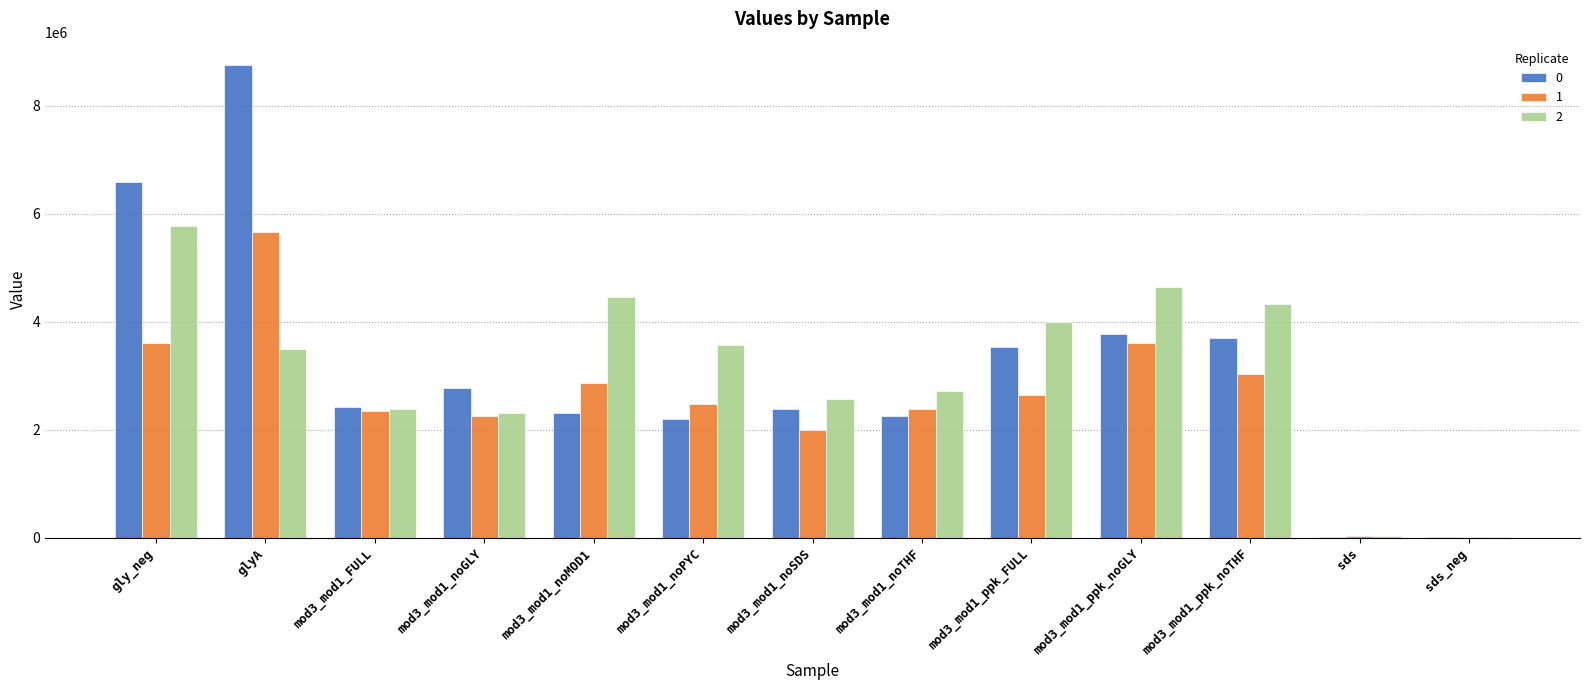

Is it true that 2 equals 2374951.0 at mod3_mod1_FULL?

True